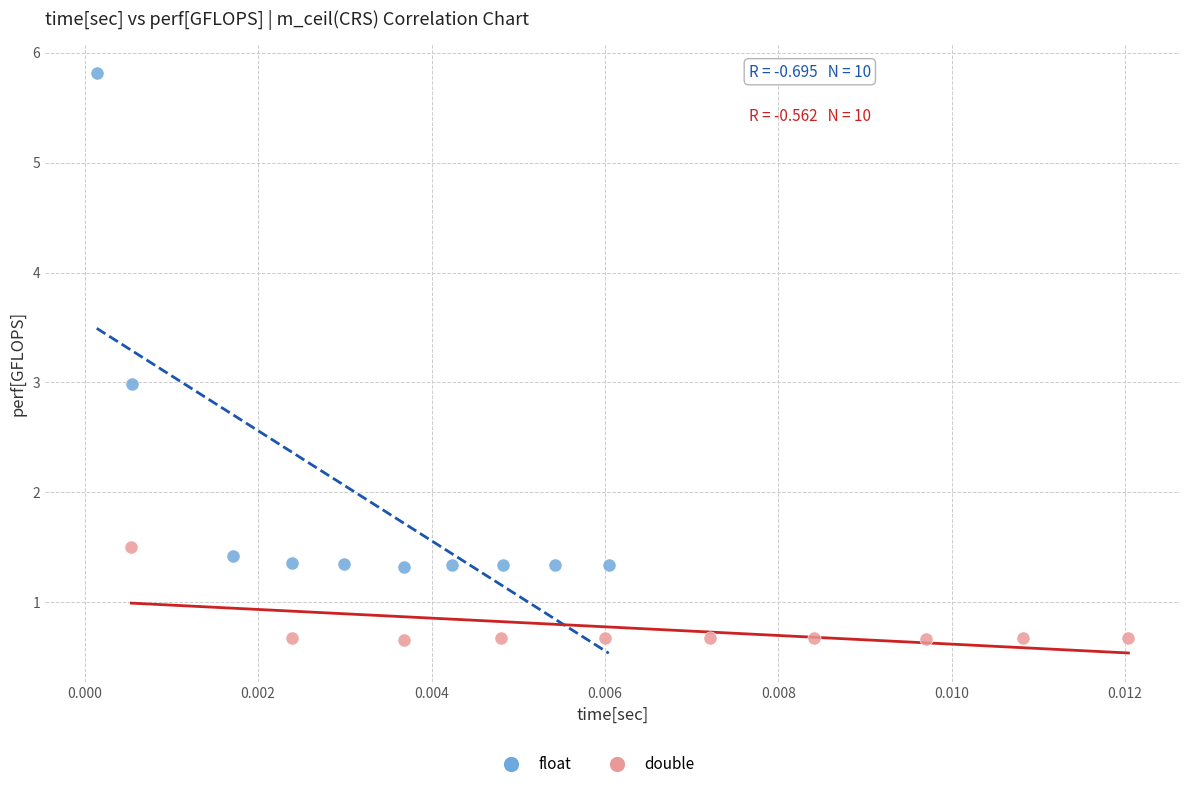

Which series reaches the minimum Y coordinate?

double